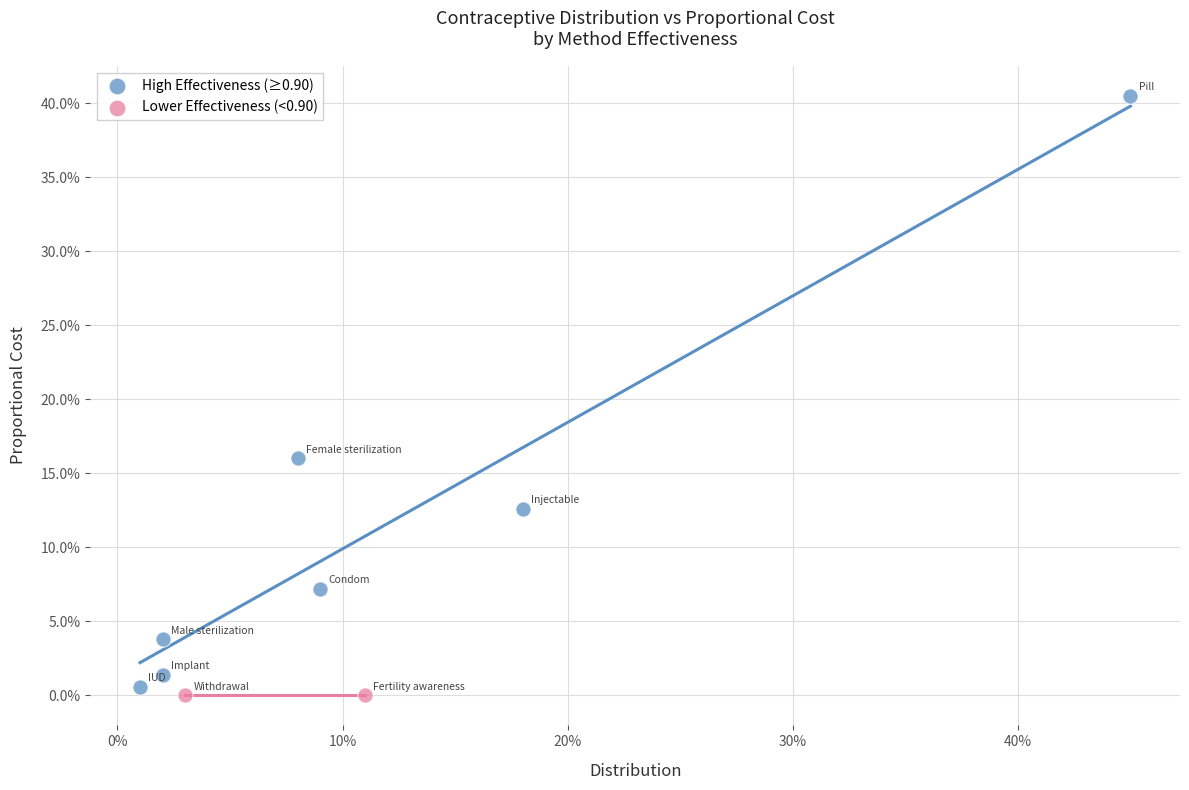

Which series reaches the maximum Y coordinate?

High Effectiveness (≥0.90)